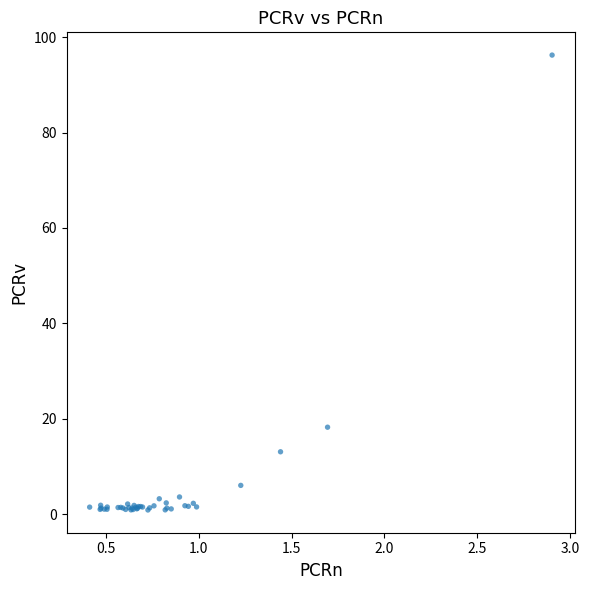

What Y value in the scatter plot is closest to 48?

18.2